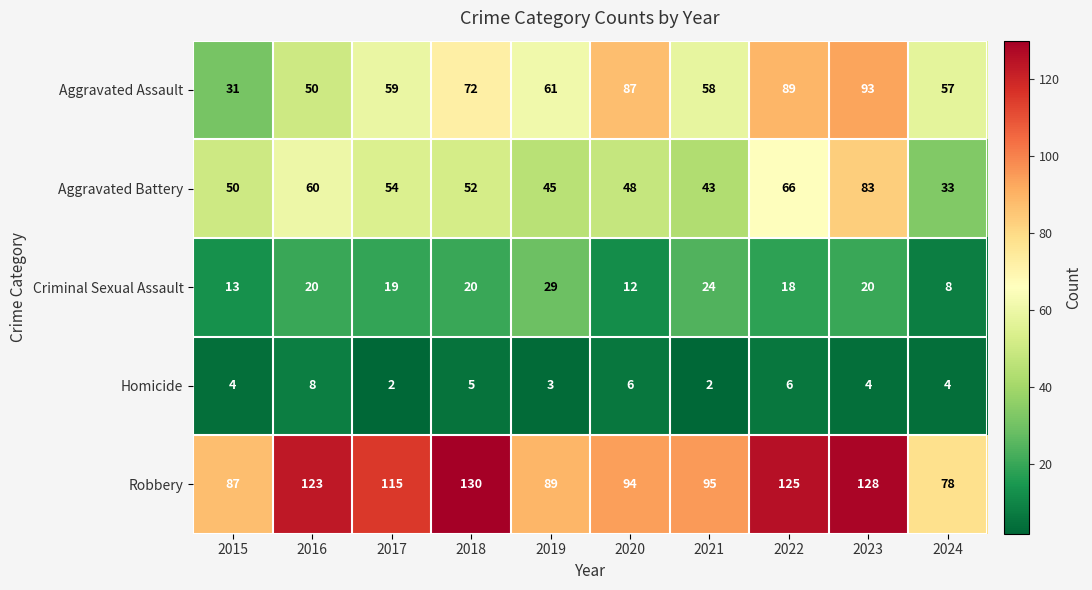

What is the greatest value displayed?

130